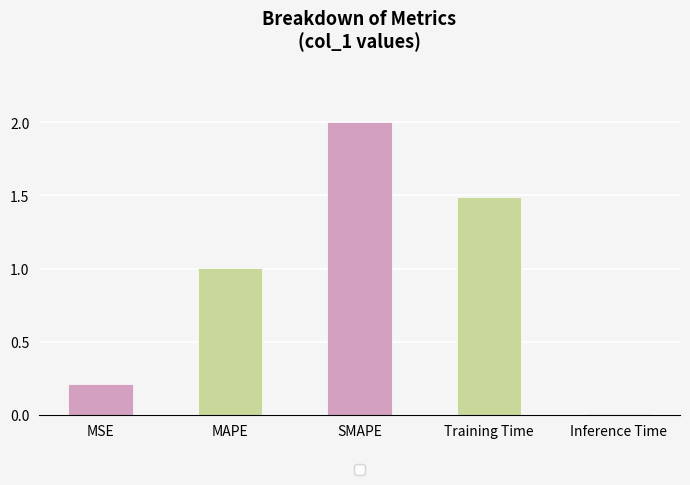

What is the sum of all values?

4.7